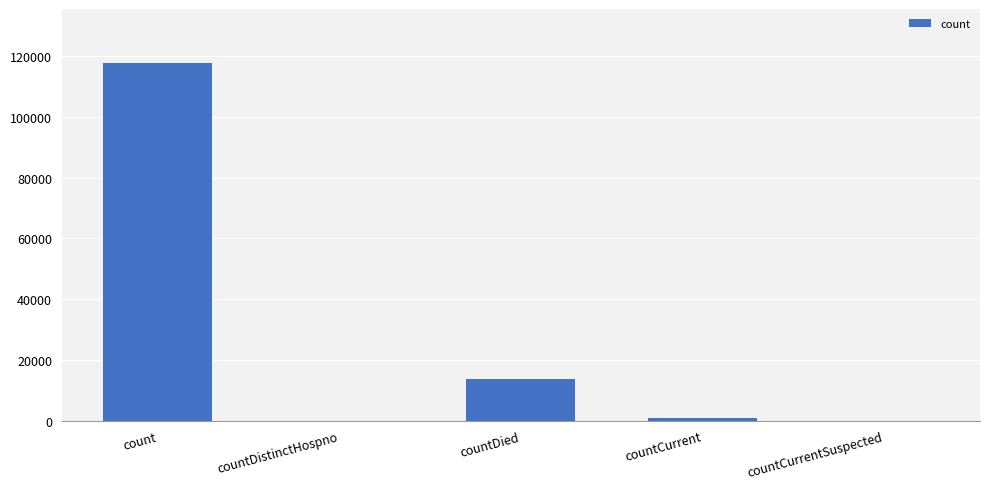

The chart shows a value of 3692 at countDied. True or false?

False